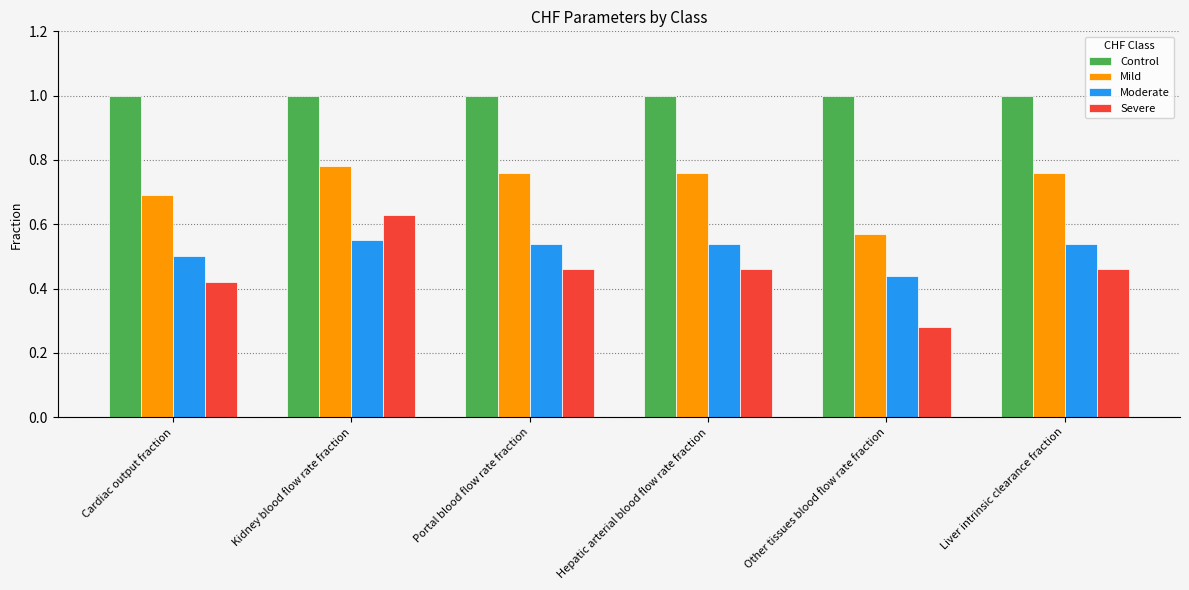

How many series are shown in this chart?

4